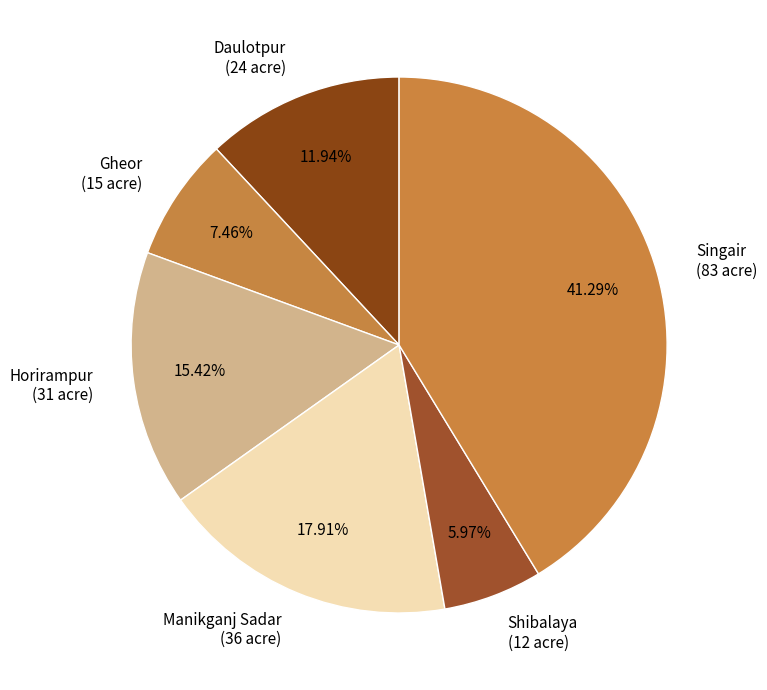

What is the total percentage of Daulotpur and Singair?

53.2%